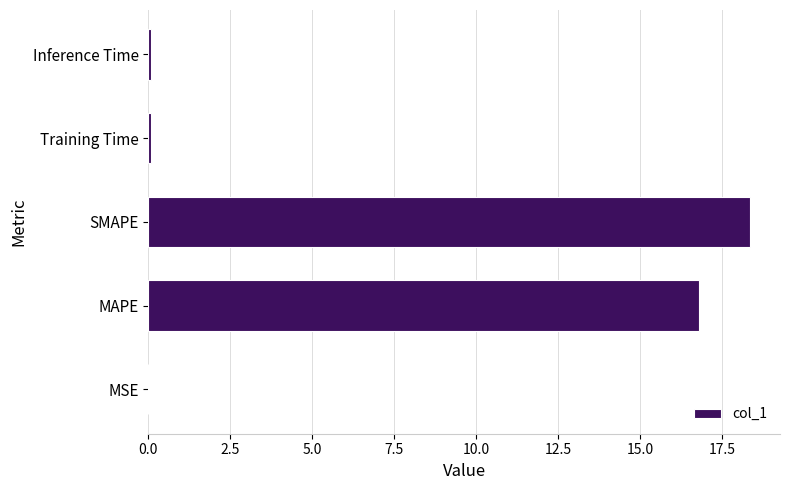

How many data points does each series have?

5